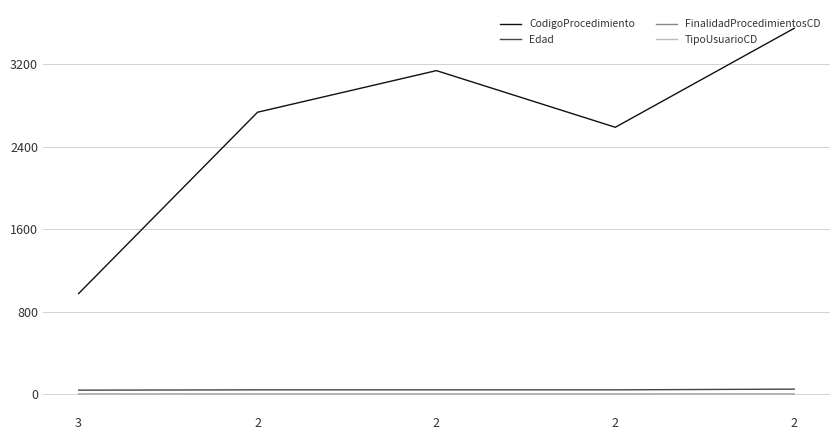

What is the minimum value for CodigoProcedimiento?

975